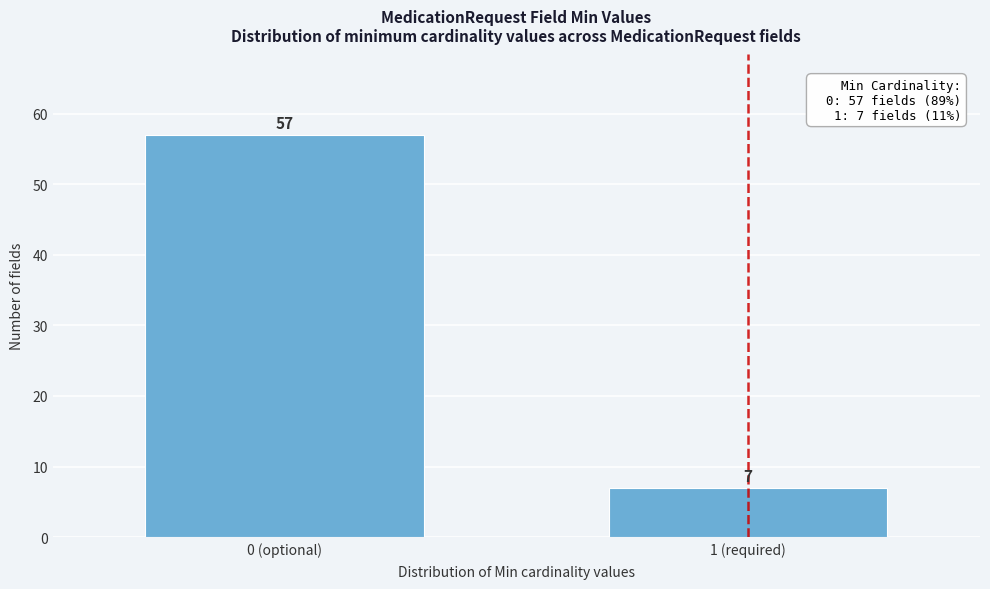

Reading left to right, list all the values displayed in this chart.

0 (optional)=57	1 (required)=7